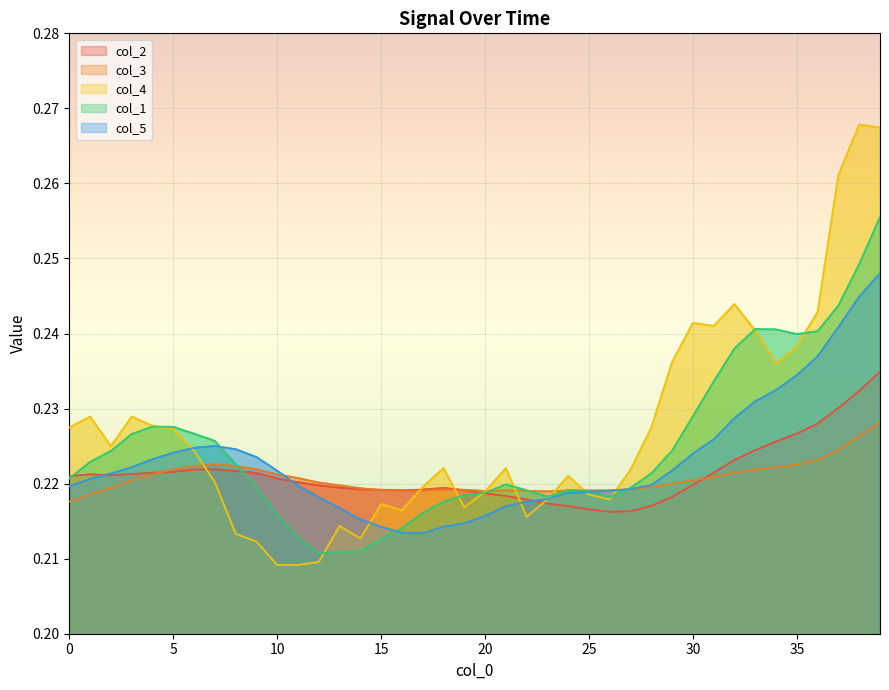

Which series has the largest range (max minus min)?

col_4